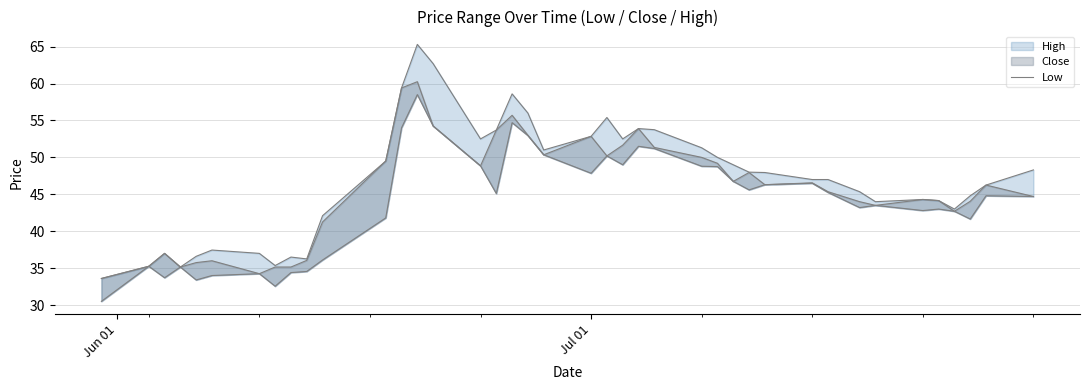

Count the number of categories in the chart.

40